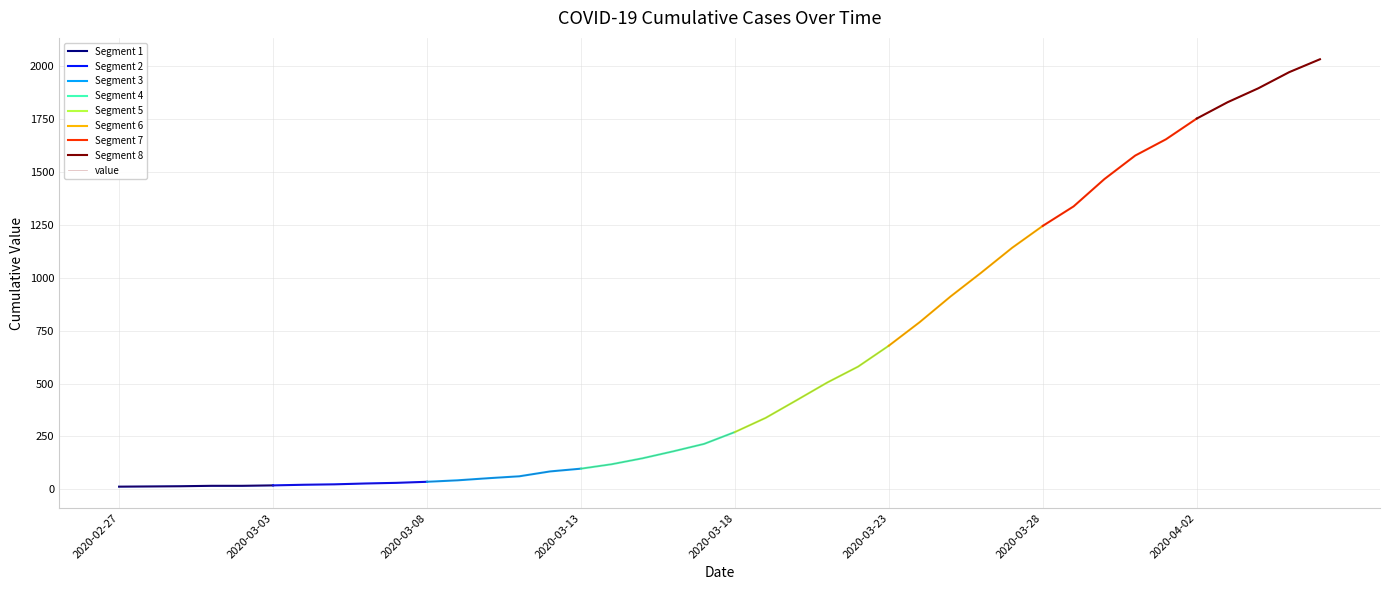

List the labels in order of value, largest first.

2020-04-06, 2020-04-05, 2020-04-04, 2020-04-03, 2020-04-02, 2020-04-01, 2020-03-31, 2020-03-30, 2020-03-29, 2020-03-28, 2020-03-27, 2020-03-26, 2020-03-25, 2020-03-24, 2020-03-23, 2020-03-22, 2020-03-21, 2020-03-20, 2020-03-19, 2020-03-18, 2020-03-17, 2020-03-16, 2020-03-15, 2020-03-14, 2020-03-13, 2020-03-12, 2020-03-11, 2020-03-10, 2020-03-09, 2020-03-08, 2020-03-07, 2020-03-06, 2020-03-05, 2020-03-04, 2020-03-03, 2020-03-01, 2020-03-02, 2020-02-29, 2020-02-28, 2020-02-27